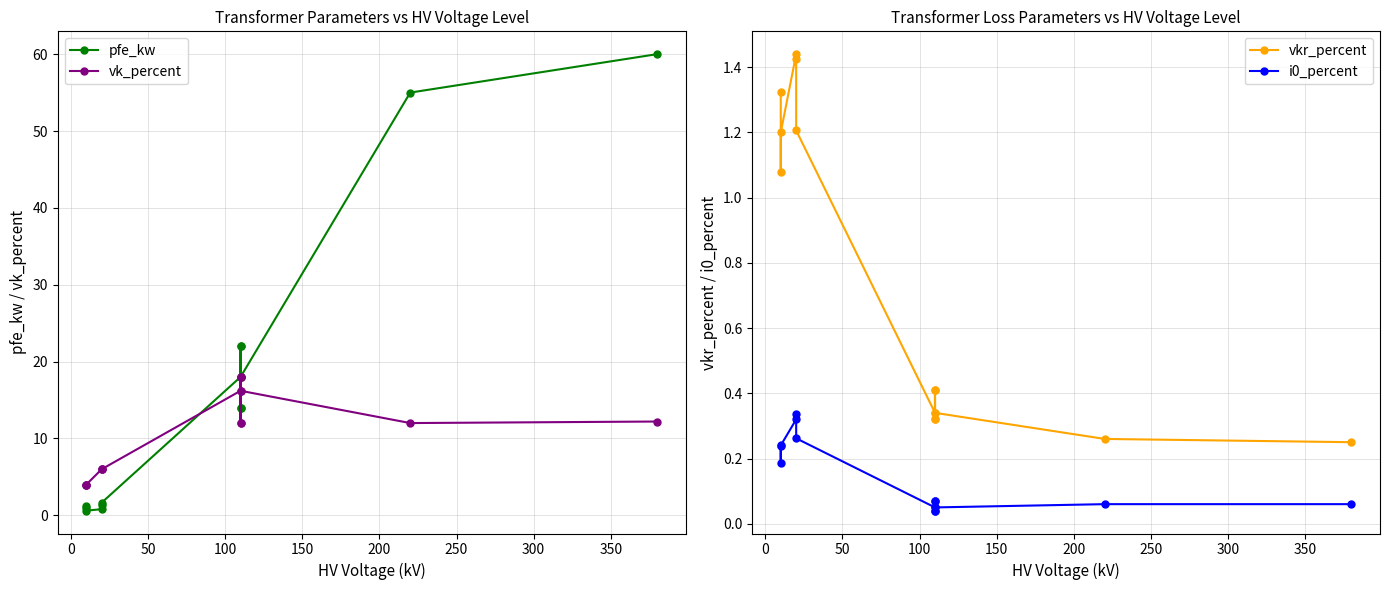

Does the chart display data point markers on the line(s)?

Yes